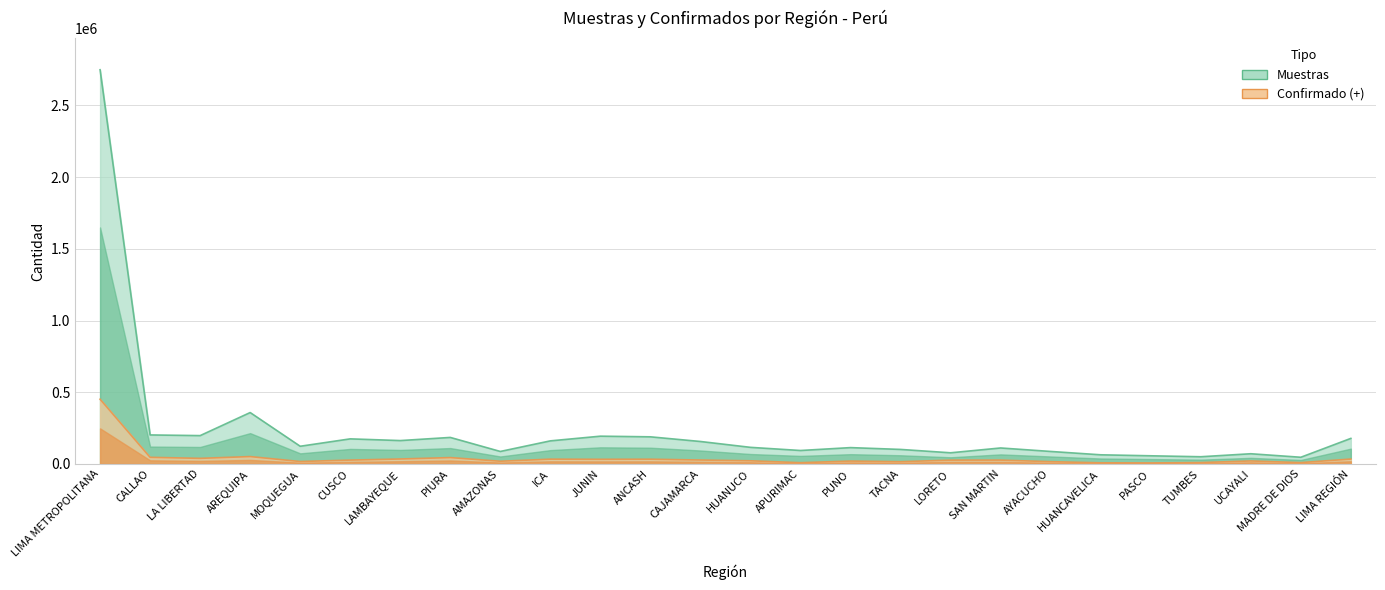

Where does the Muestras series first go above 123578?

LIMA METROPOLITANA